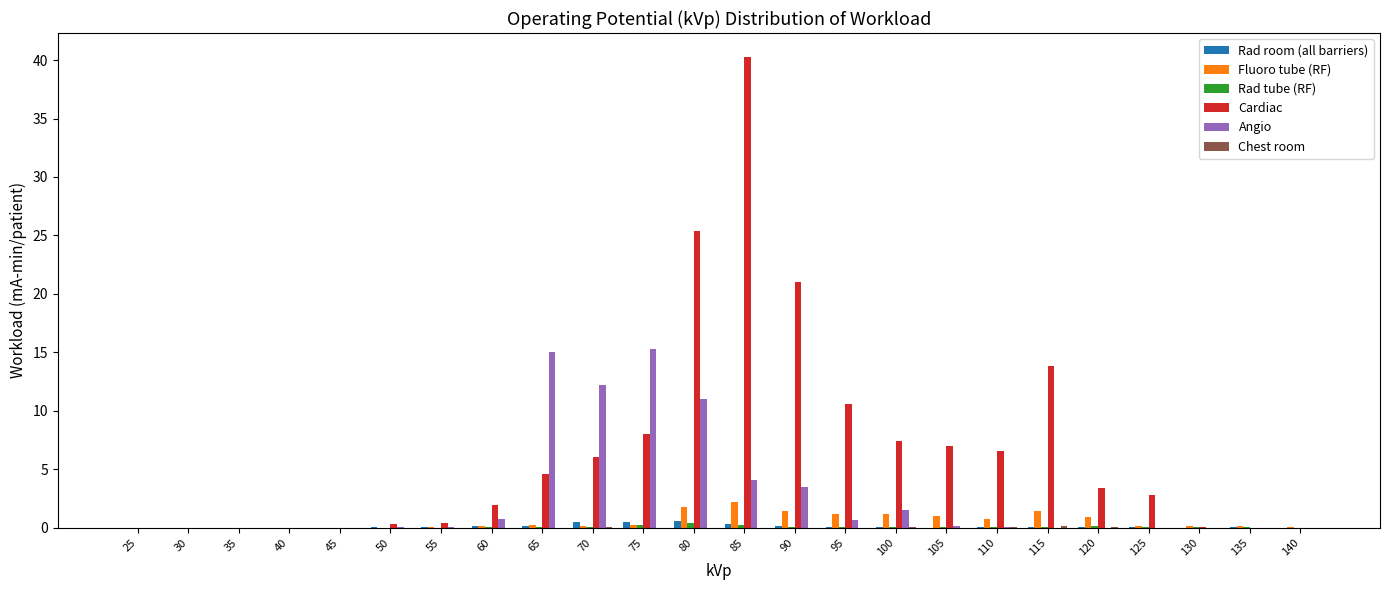

True or false: Cardiac has a value of 0.4 at 55.

True